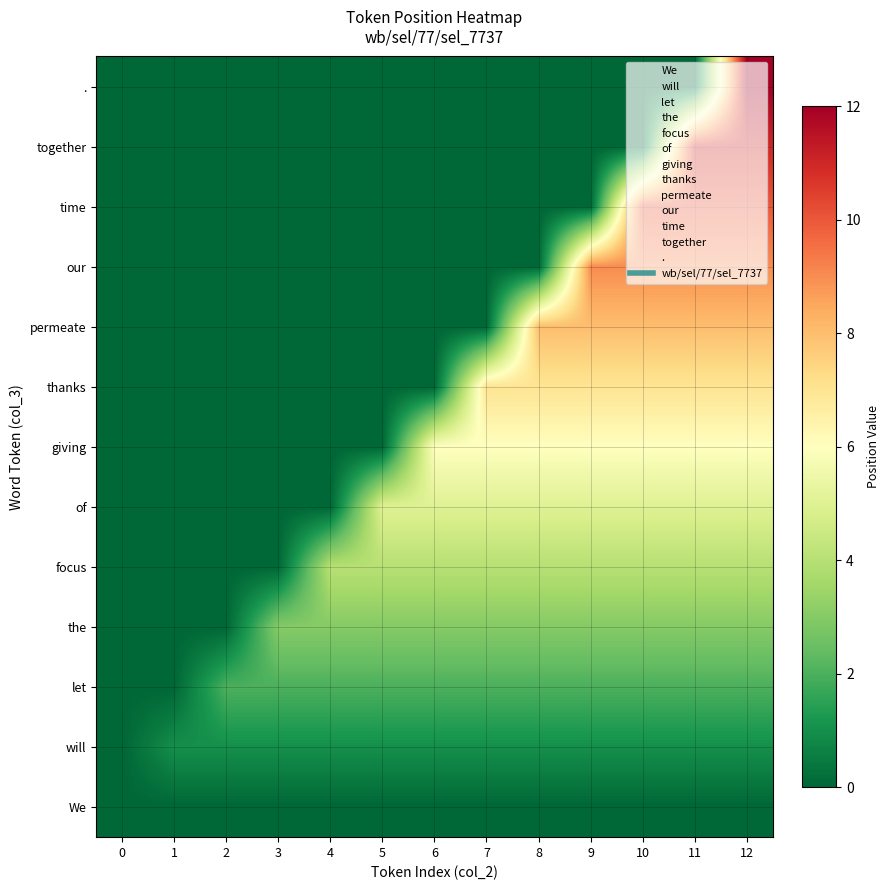

Which series has the widest spread of values?

.